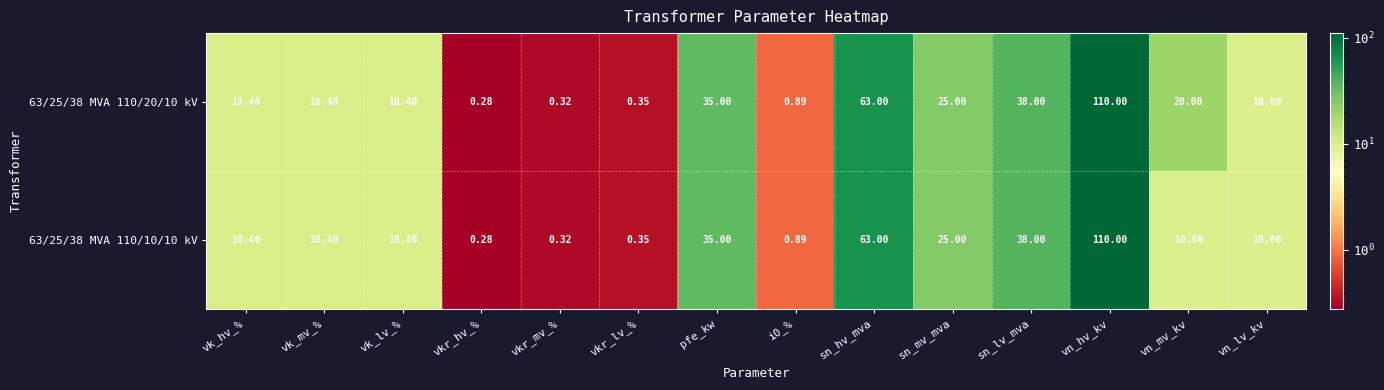

Which category has the highest value in the 63/25/38 MVA 110/10/10 kV series?

vn_hv_kv